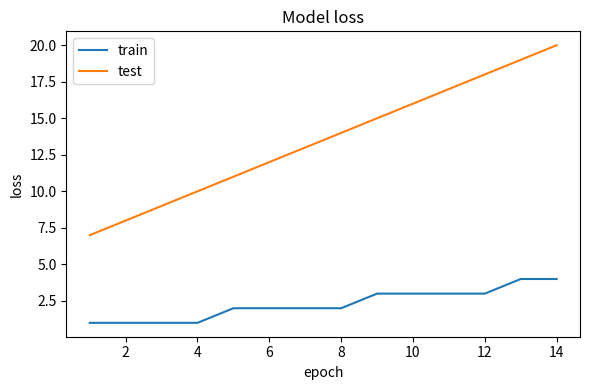

Which series has the widest spread of values?

test